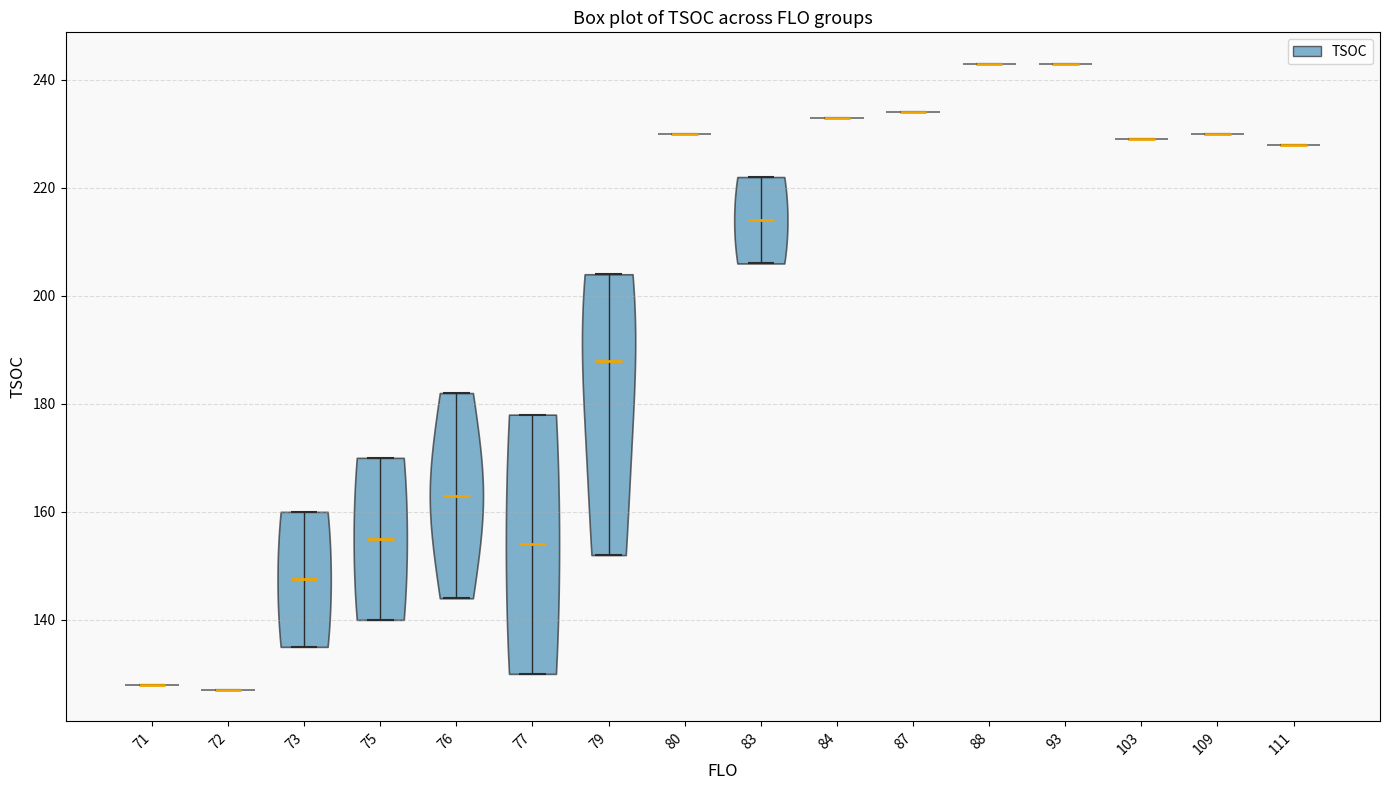

Reading left to right, read every violin against the y-axis: where its median line is, and the lowest and highest points it reaches. The values are not printed on the chart, so give them approximately, as read against the axis.

71: median line 128, lowest point 128, highest point 128
72: median line 128, lowest point 128, highest point 128
73: median line 148, lowest point 136, highest point 160
75: median line 156, lowest point 140, highest point 170
76: median line 164, lowest point 144, highest point 182
77: median line 154, lowest point 130, highest point 178
79: median line 188, lowest point 152, highest point 204
80: median line 230, lowest point 230, highest point 230
83: median line 214, lowest point 206, highest point 222
84: median line 234, lowest point 234, highest point 234
87: median line 234, lowest point 234, highest point 234
88: median line 244, lowest point 244, highest point 244
93: median line 244, lowest point 244, highest point 244
103: median line 230, lowest point 230, highest point 230
109: median line 230, lowest point 230, highest point 230
111: median line 228, lowest point 228, highest point 228